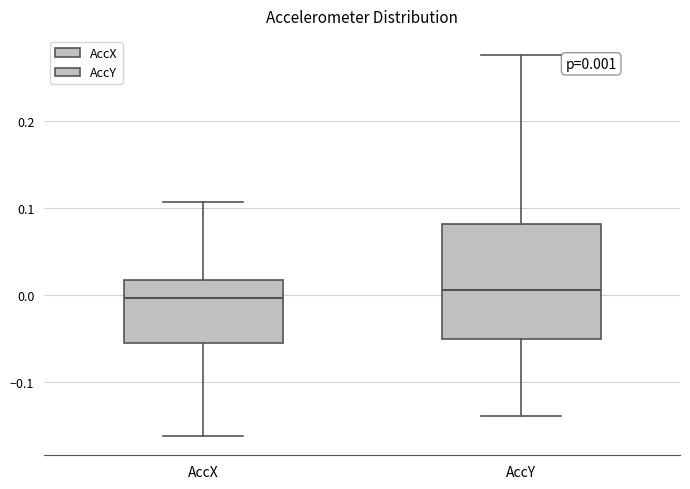

Comparing the boxes themselves (not the whiskers), which one is the tallest?

AccY